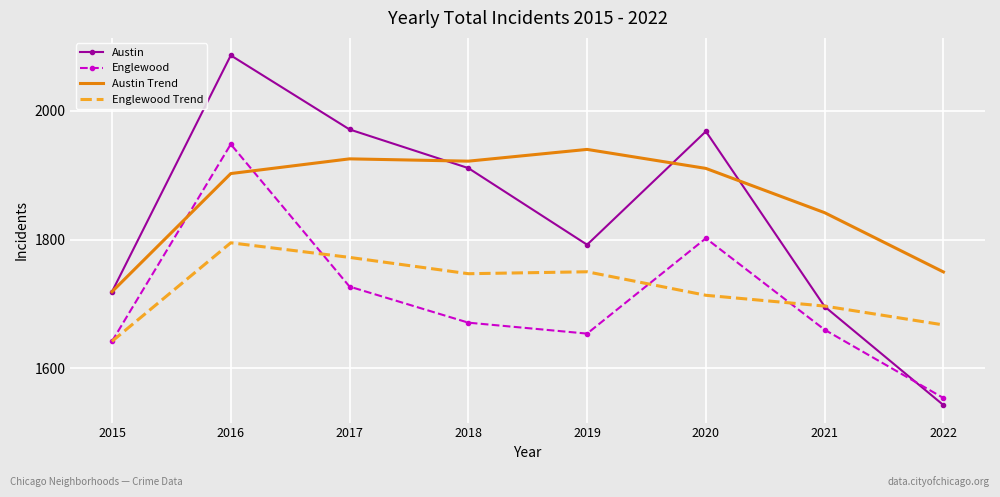

Reading right to left, what are all the values shown in this chart?

Austin: 2022=1543.0	2021=1696.0	2020=1968.0	2019=1792.0	2018=1911.0	2017=1971.0	2016=2086.0	2015=1719.0
Englewood: 2022=1554.0	2021=1660.0	2020=1802.0	2019=1654.0	2018=1671.0	2017=1727.0	2016=1948.0	2015=1642.0
Austin Trend: 2022=1749.8	2021=1841.8	2020=1910.5	2019=1940.0	2018=1921.8	2017=1925.3	2016=1902.5	2015=1719.0
Englewood Trend: 2022=1667.5	2021=1696.8	2020=1713.5	2019=1750.0	2018=1747.0	2017=1772.3	2016=1795.0	2015=1642.0